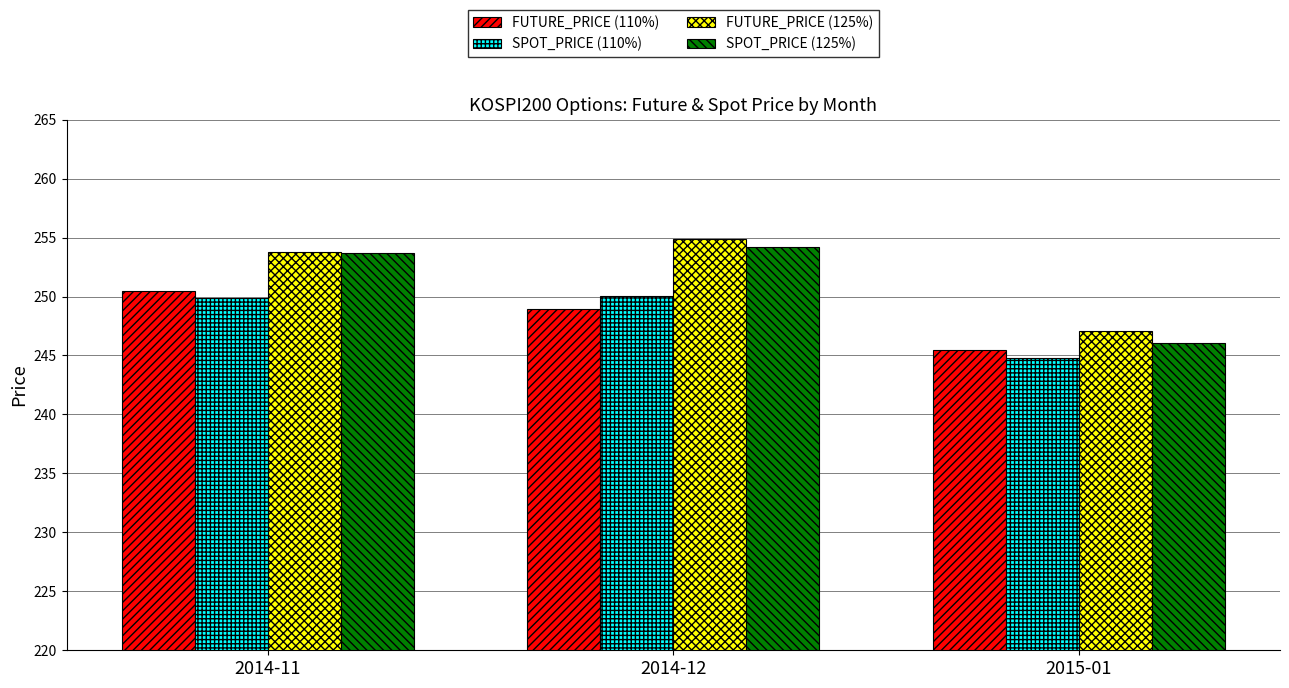

Are the bars grouped side by side (vs. stacked)?

Yes